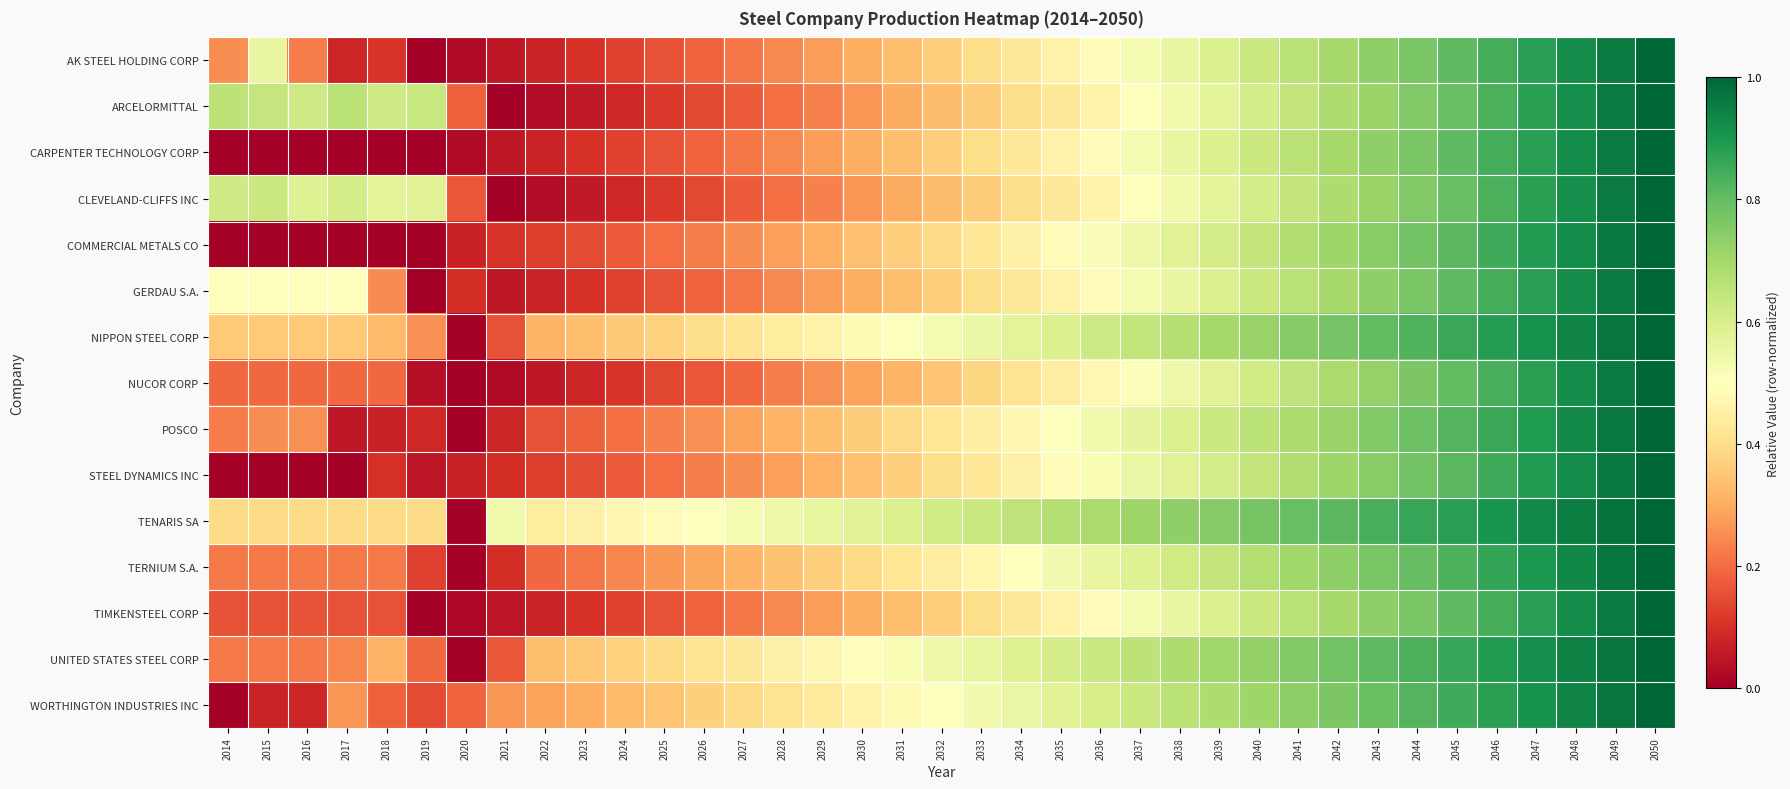

At how many categories does at least one series exceed 0?

37